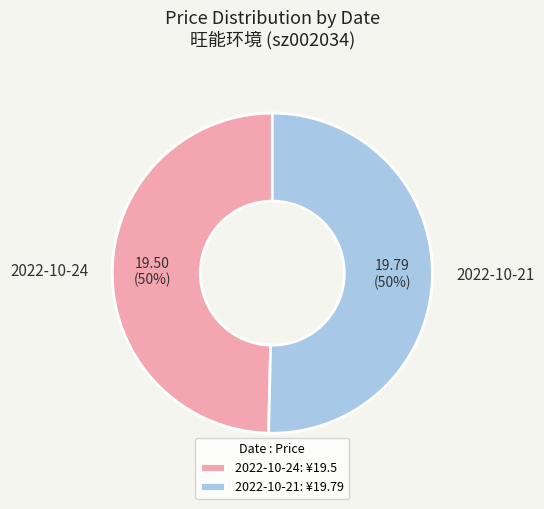

Is it true that 2022-10-24 is 42% of the pie?

False